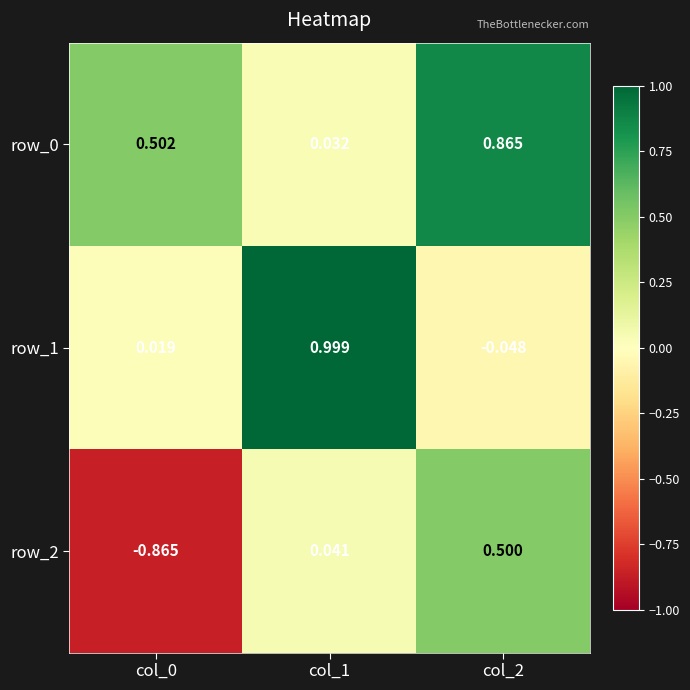

Between col_1 and col_2, which series saw the biggest shift?

row_1